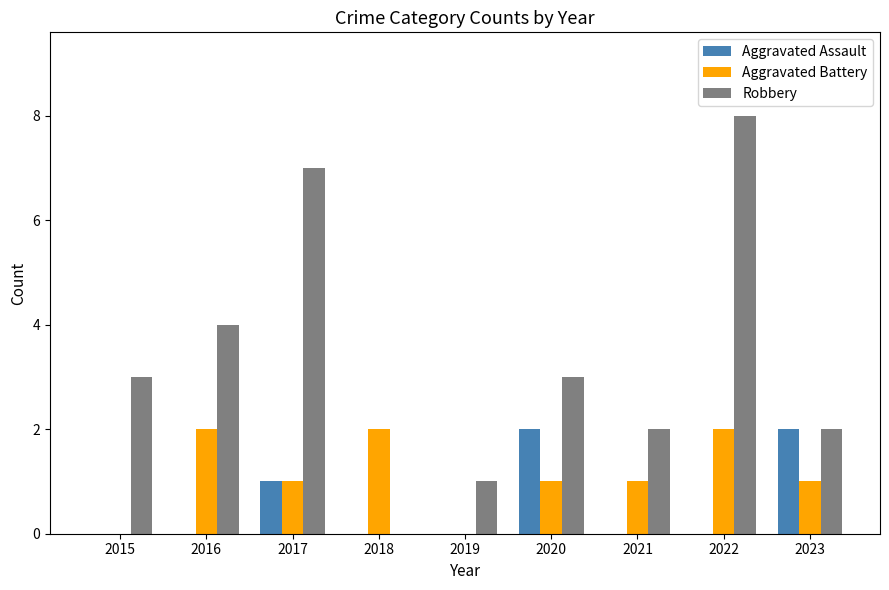

How many values in Robbery are above zero?

8